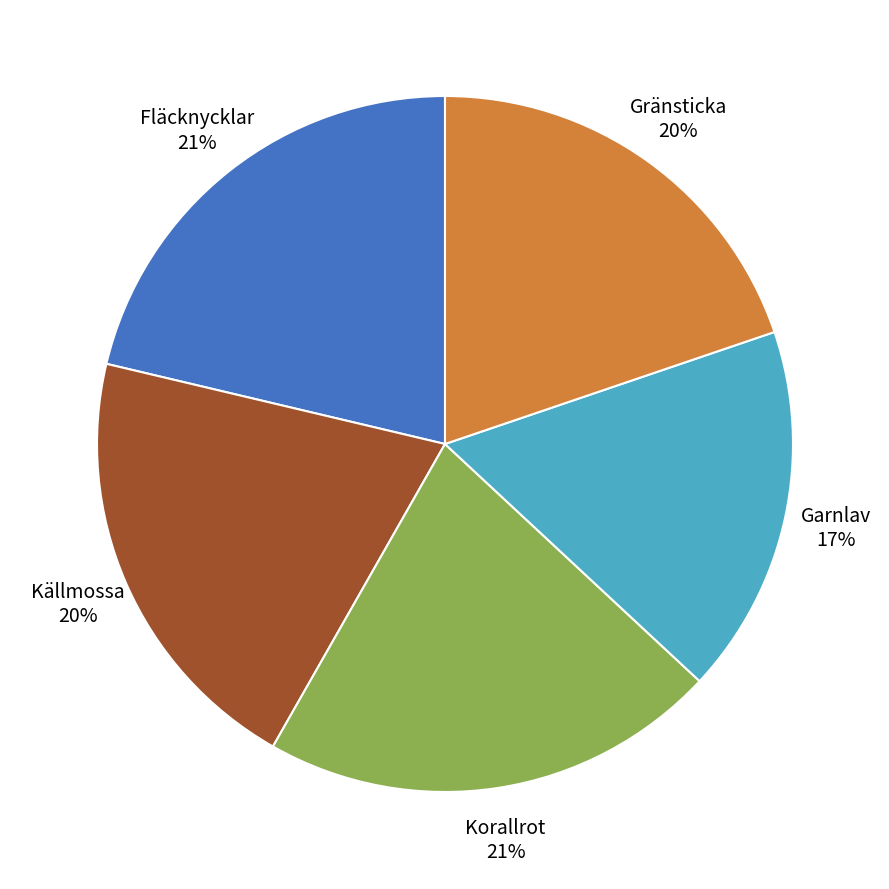

What percentage is the Gränsticka slice, to the nearest percent?

20%